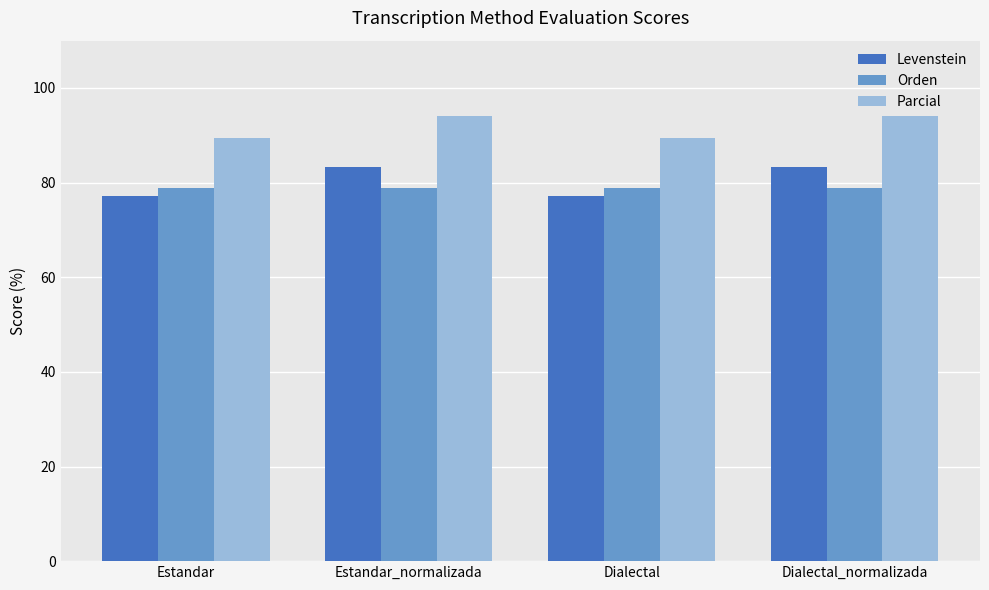

Read the Levenstein value at Estandar.

77.3